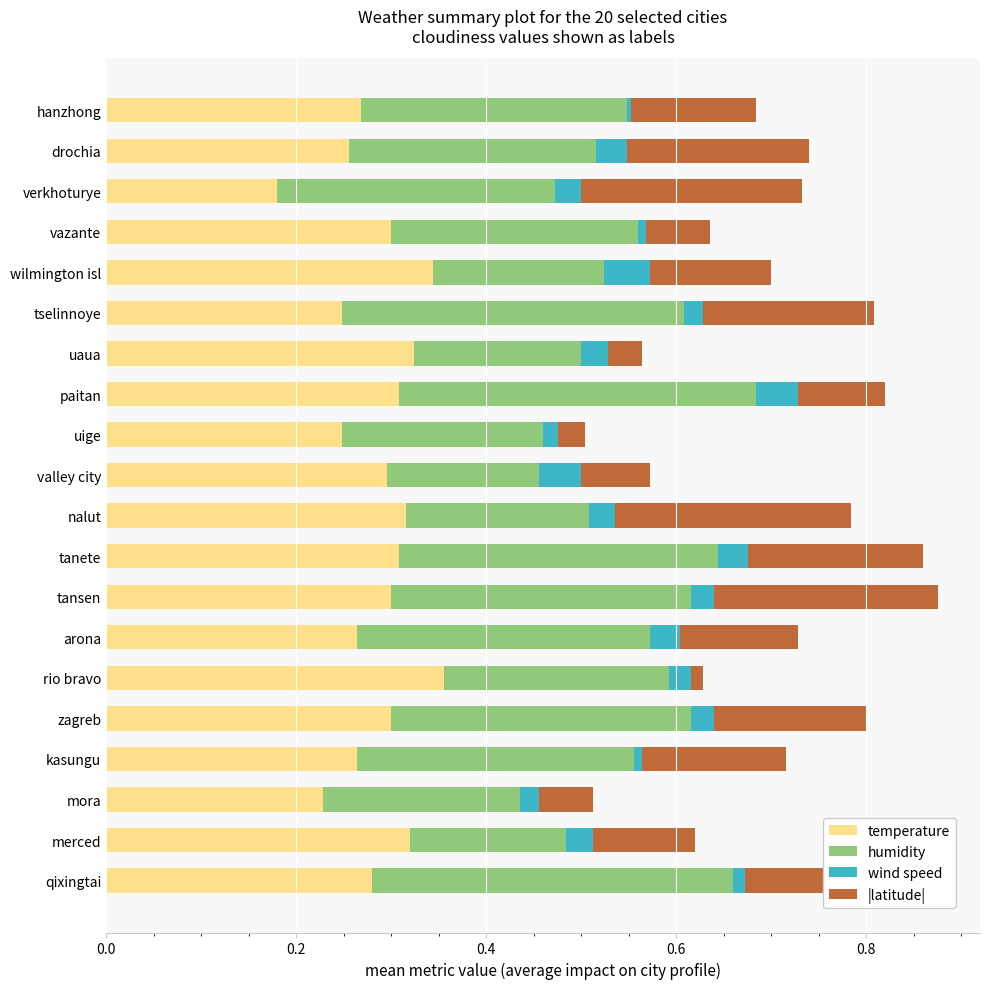

What is the sum of all temperature values?

5.7